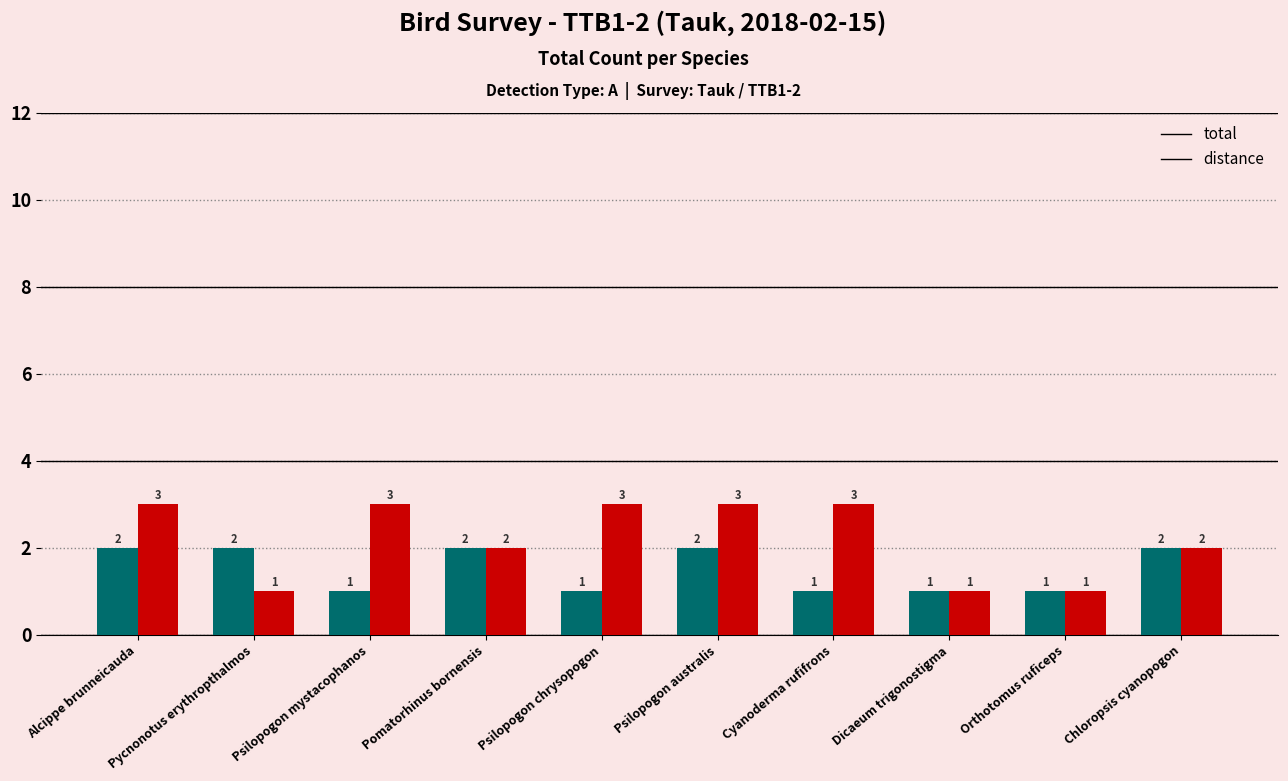

How many data points does each series have?

10